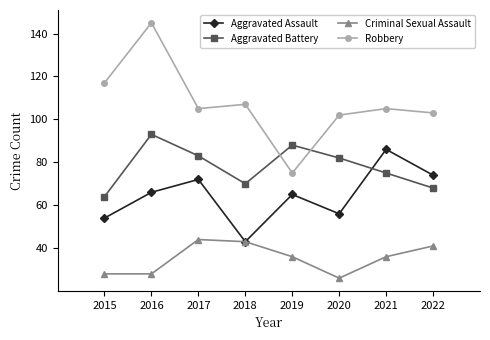

What is the greatest value displayed?

145